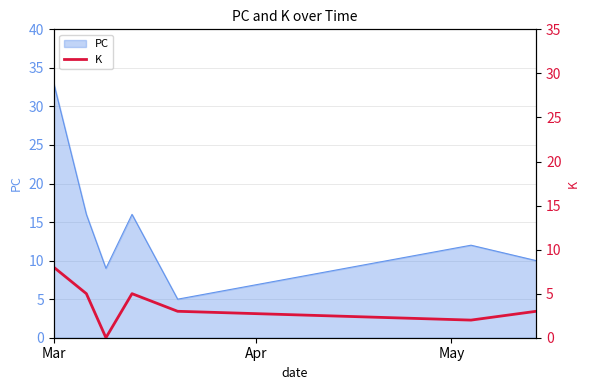

What is the lowest value of the PC series?

5